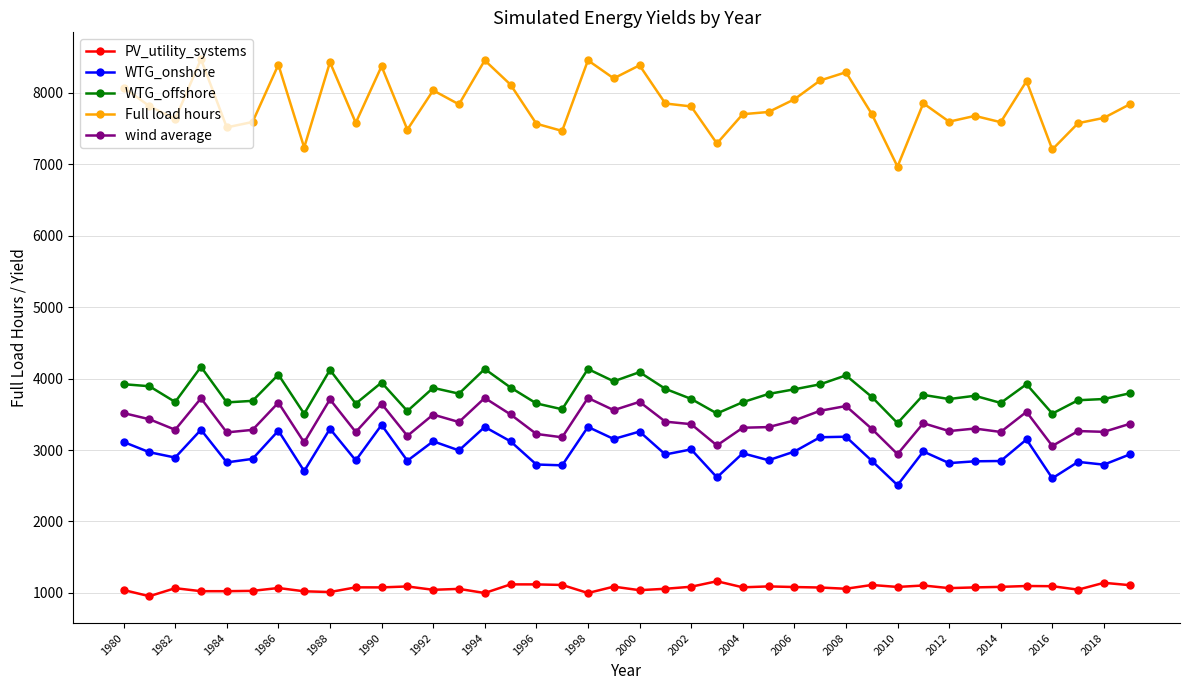

How many lines are shown in the chart?

5